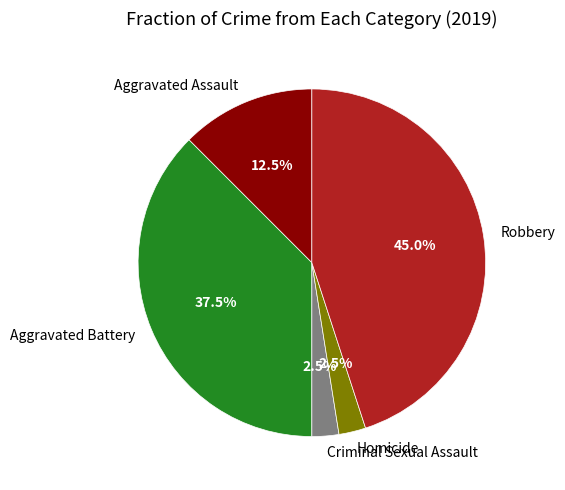

What is the ratio of the value at Aggravated Assault to the value at Criminal Sexual Assault?

5.0